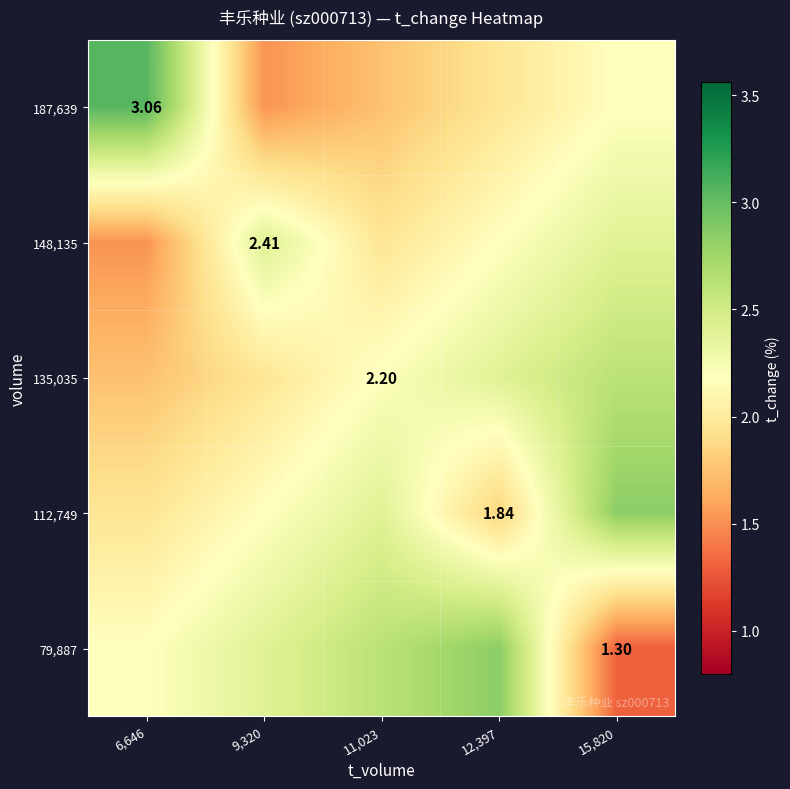

What value does the 187,639 series have at 9,320?

1.5